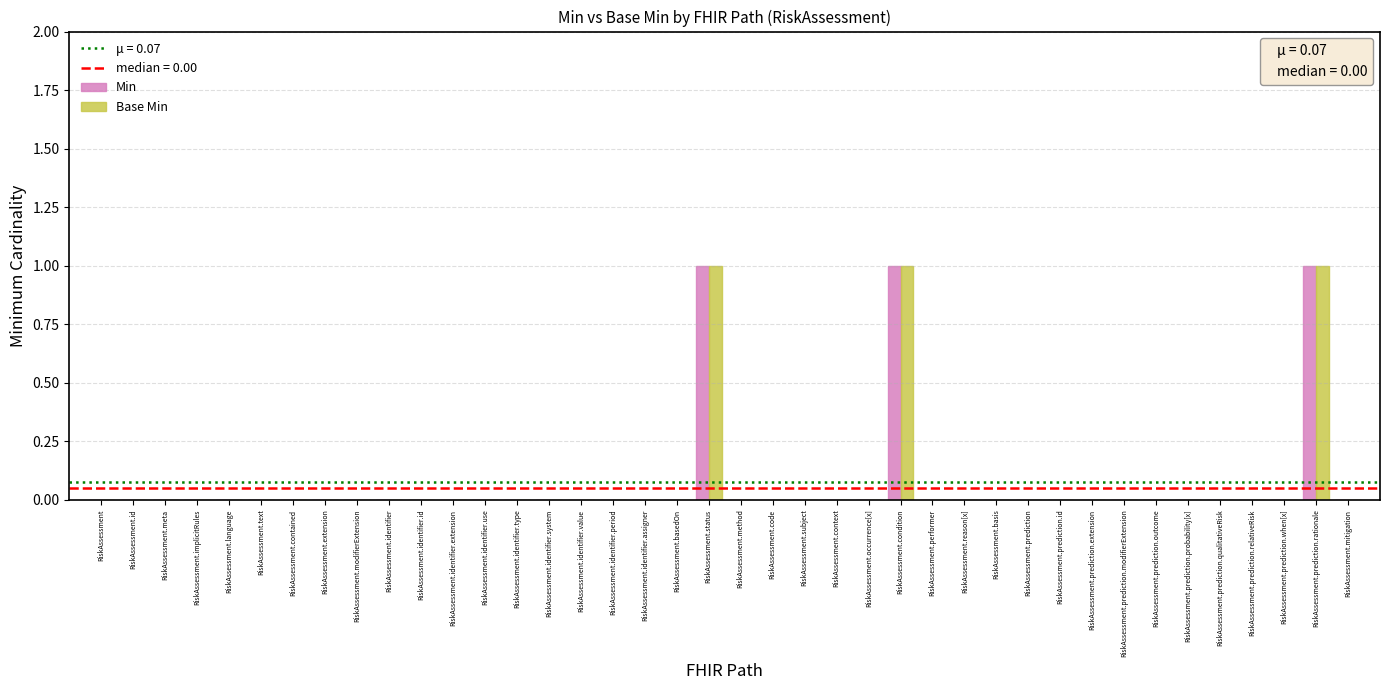

Is it true that Base Min equals 0 at RiskAssessment.prediction.modifierExtension?

True